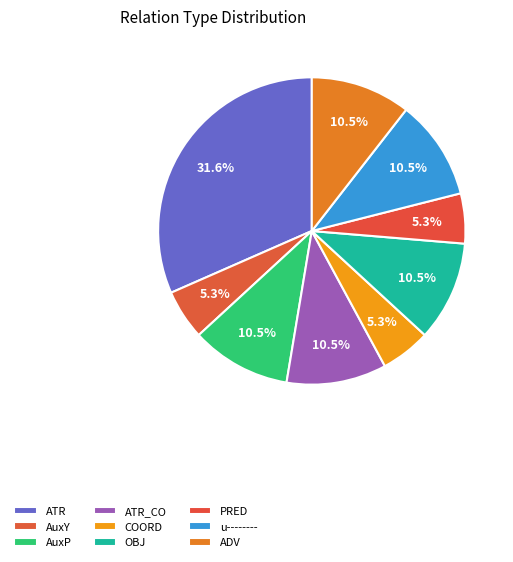

How many segments does this pie chart have?

9